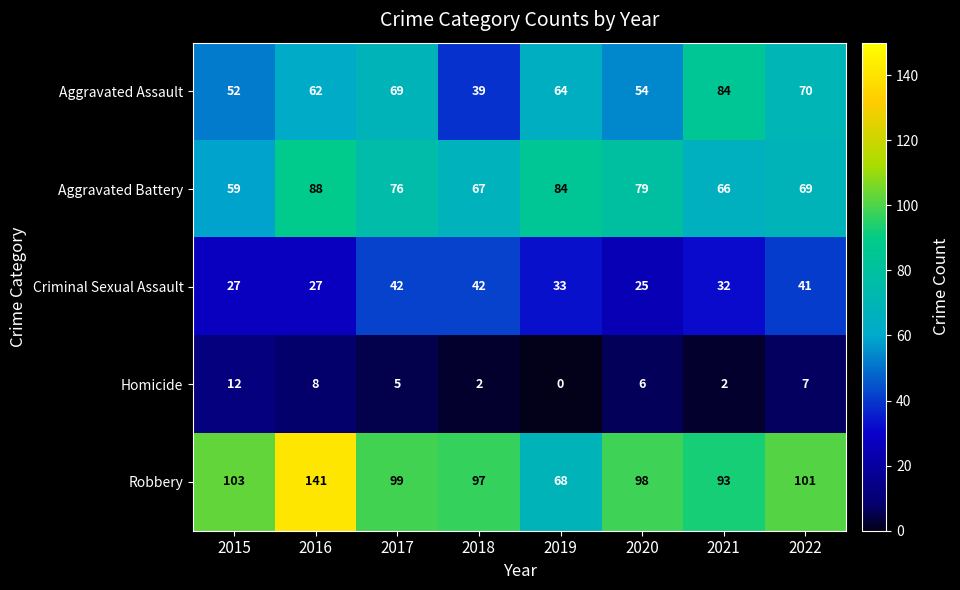

Between 2015 and 2022, which series saw the biggest shift?

Aggravated Assault